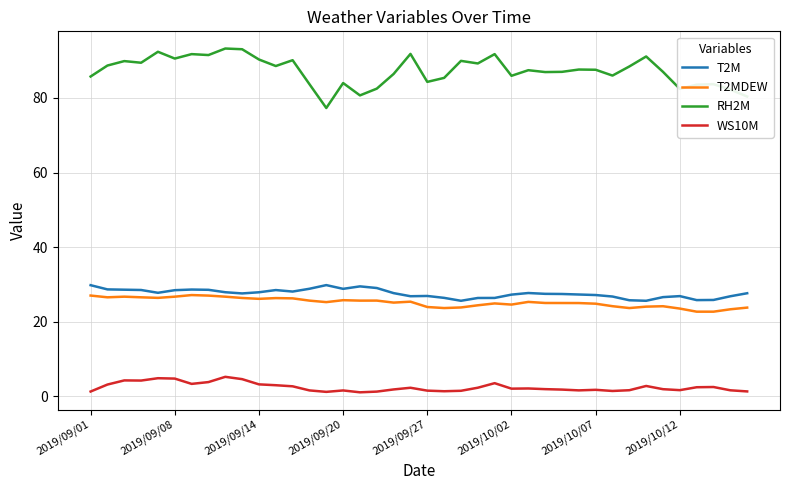

Which series has the largest total across all categories?

RH2M